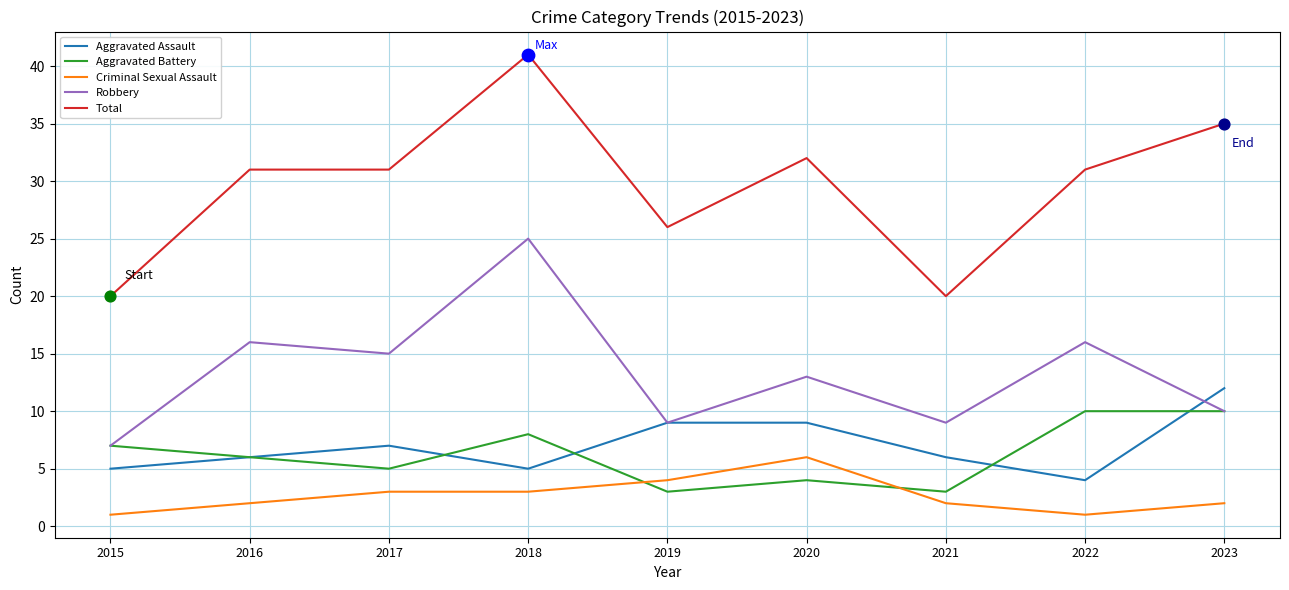

At which category is the sum across all series the highest?

2018